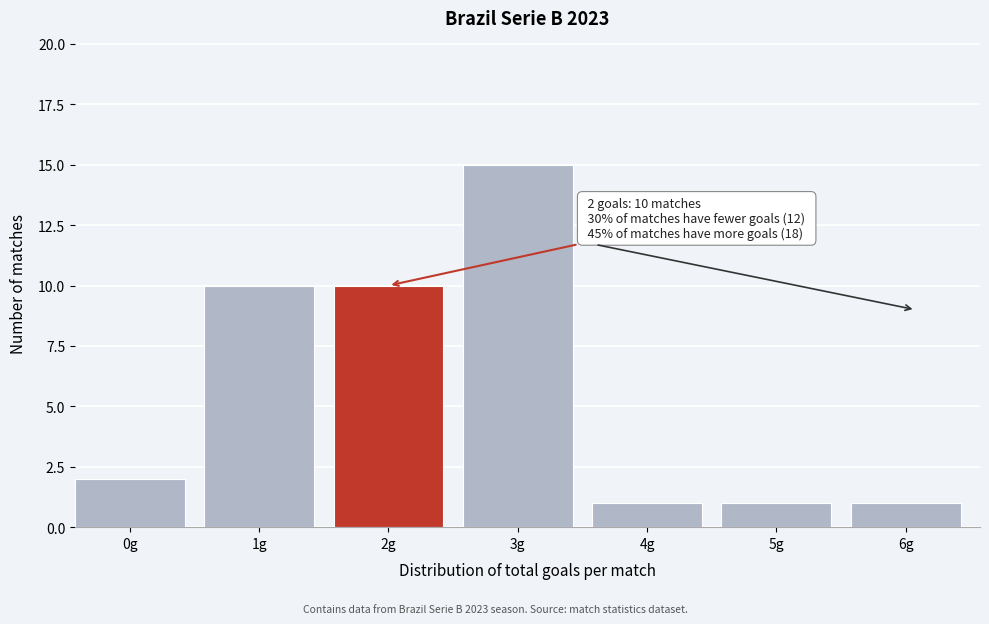

Reading left to right, list all the values displayed in this chart.

2	10	10	15	1	1	1